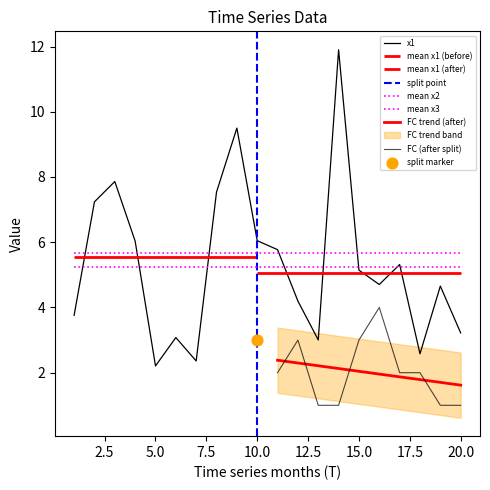

What is the total value across all series at 13?

19.6